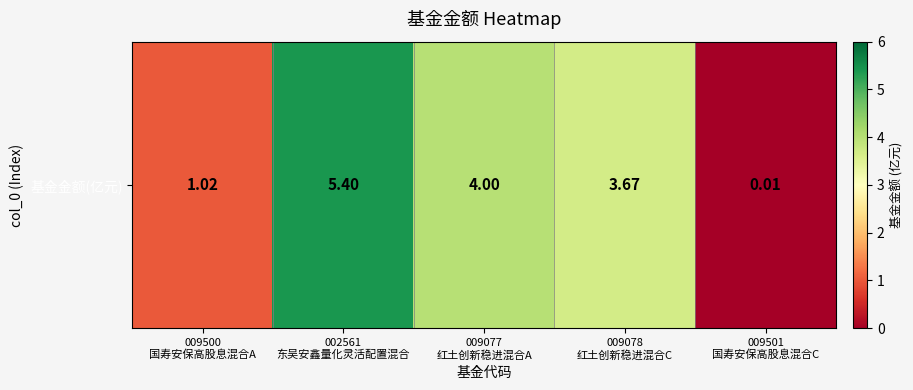

Rank the categories by value from highest to lowest.

002561
东吴安鑫量化灵活配置混合, 009077
红土创新稳进混合A, 009078
红土创新稳进混合C, 009500
国寿安保高股息混合A, 009501
国寿安保高股息混合C